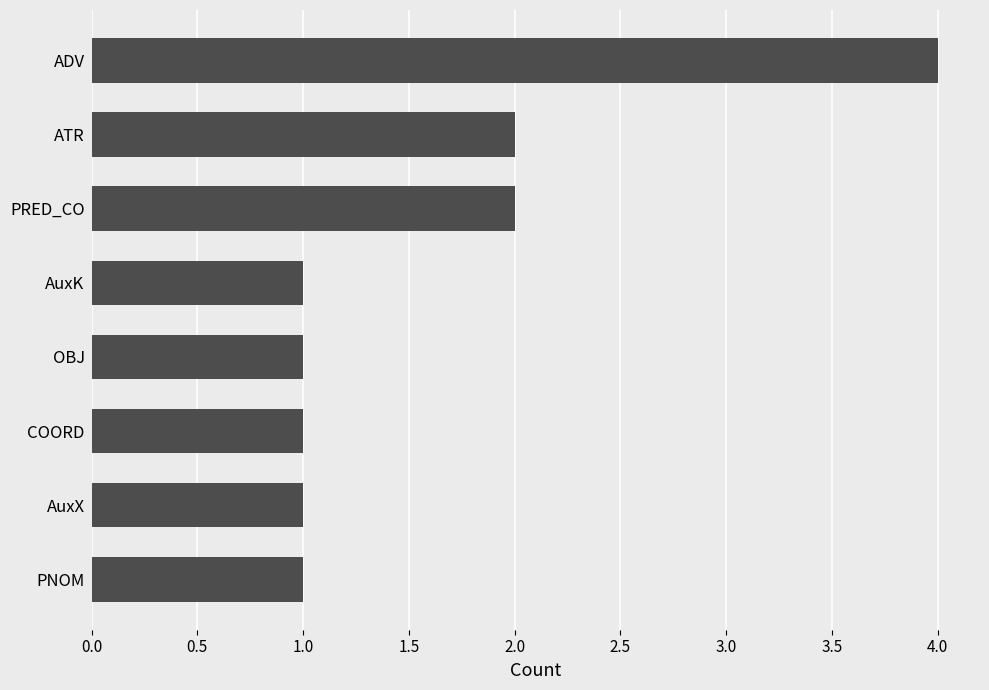

The chart shows a value of 2 at ADV. True or false?

False